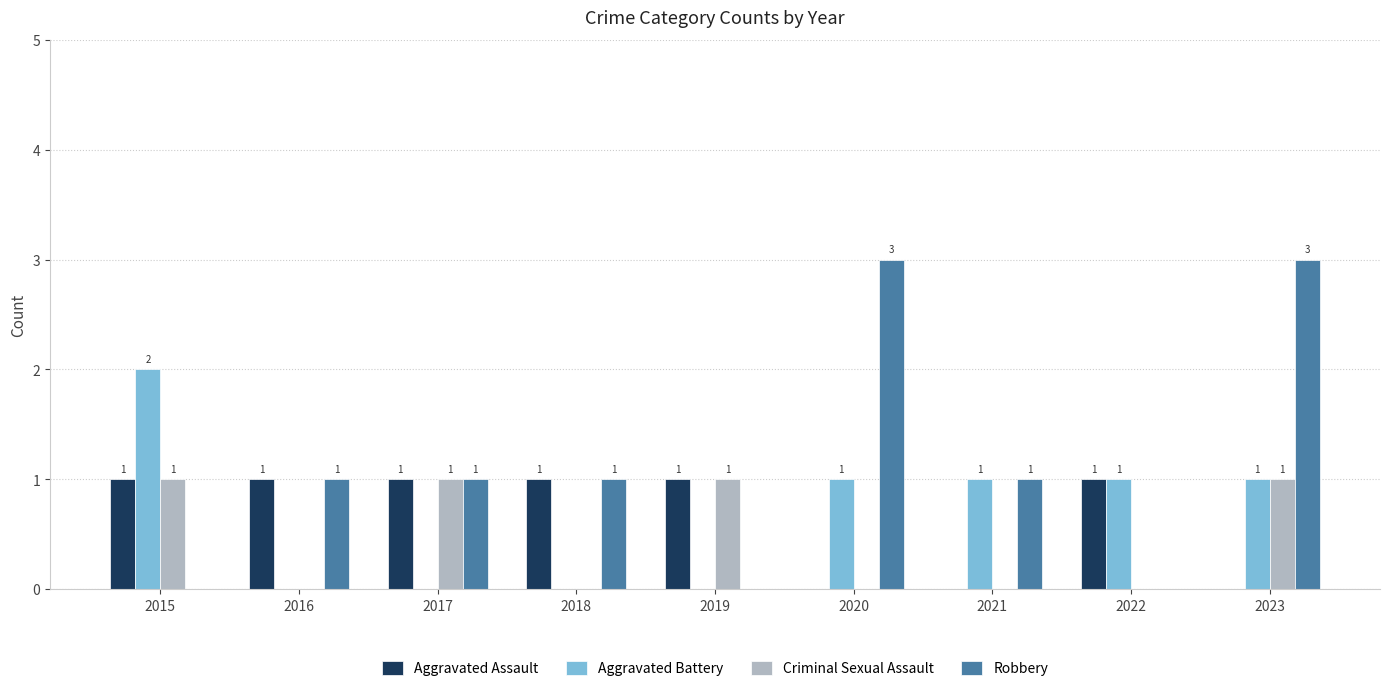

What is the sum of the Aggravated Assault values at 2018 and 2023?

1